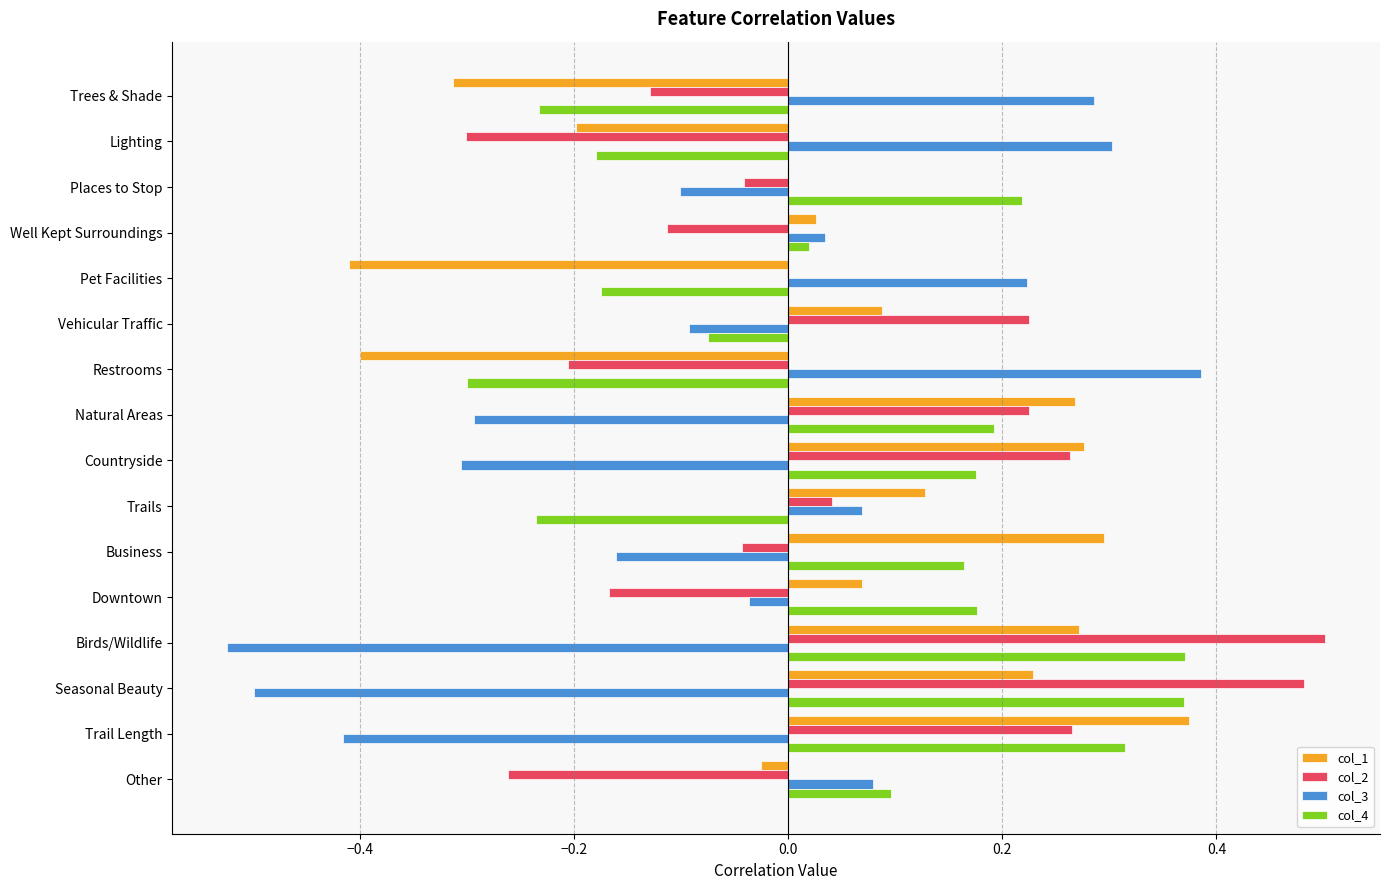

How many positive values does the col_4 series have?

10